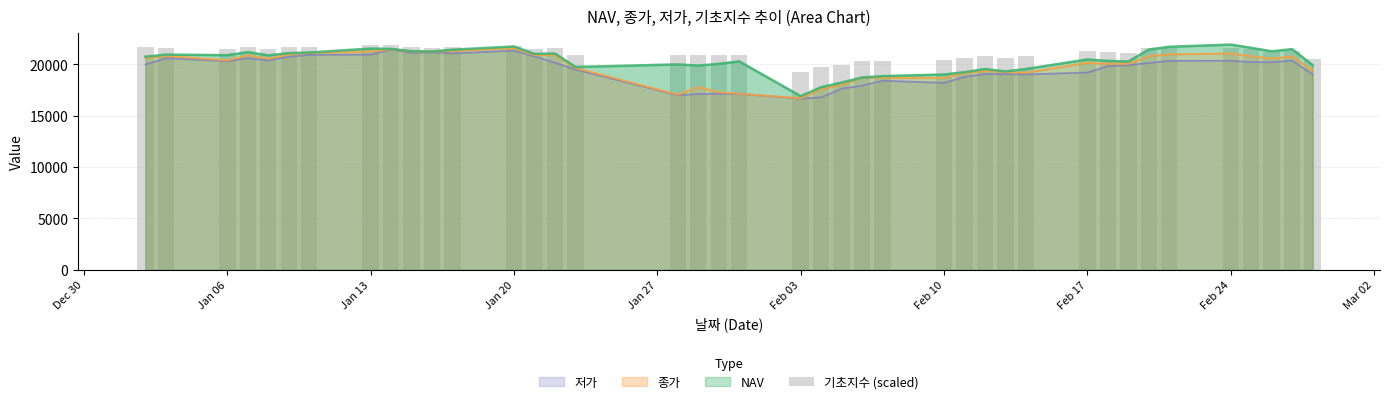

What is the lowest value of the 종가 series?

16710.0